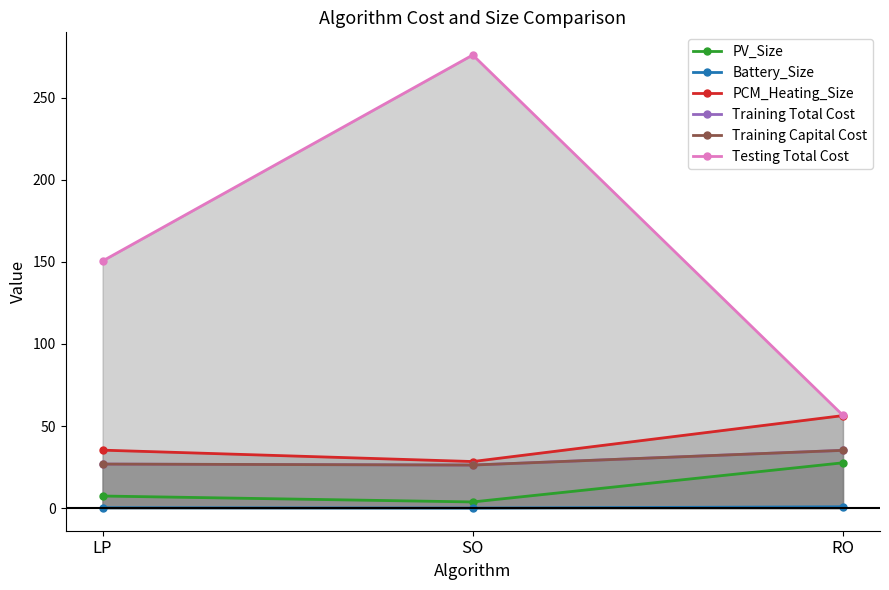

At which label does Training Capital Cost reach its minimum?

SO